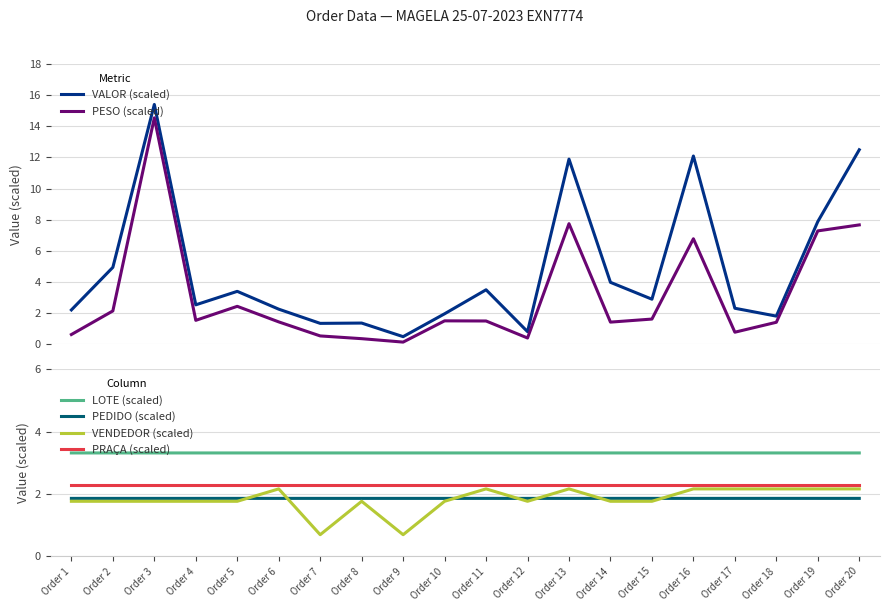

Is this an area chart (filled region under the line)?

No